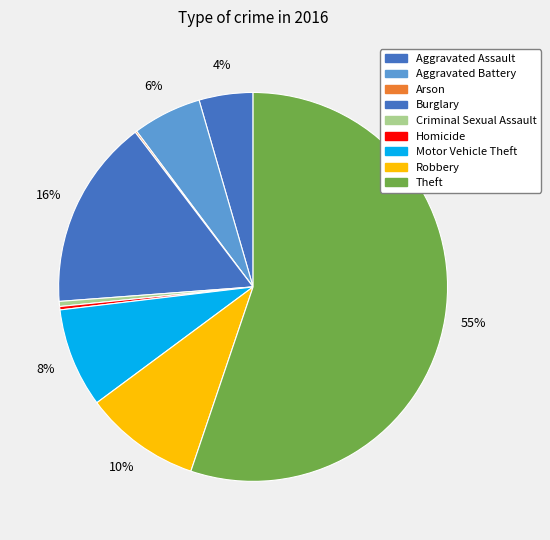

Rank the categories by value from highest to lowest.

Theft, Burglary, Robbery, Motor Vehicle Theft, Aggravated Battery, Aggravated Assault, Criminal Sexual Assault, Homicide, Arson